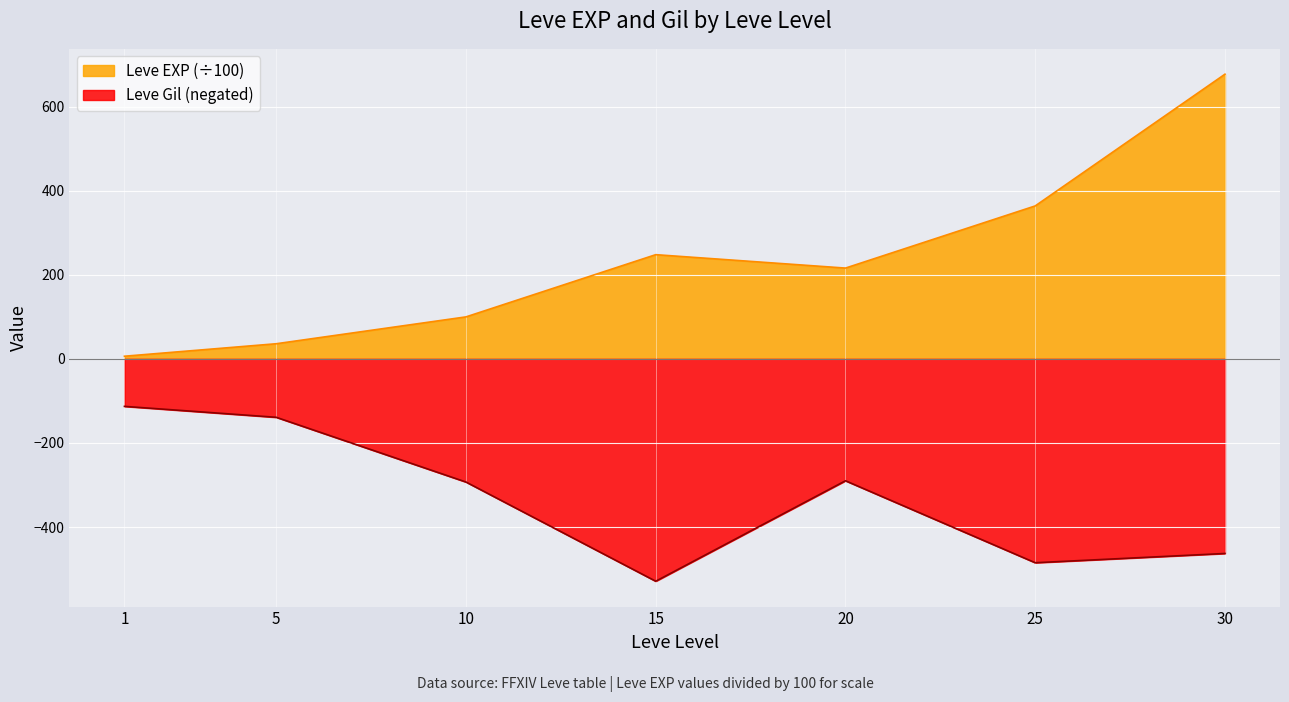

Which series changed the most between 1 and 15?

Leve Gil (negated)